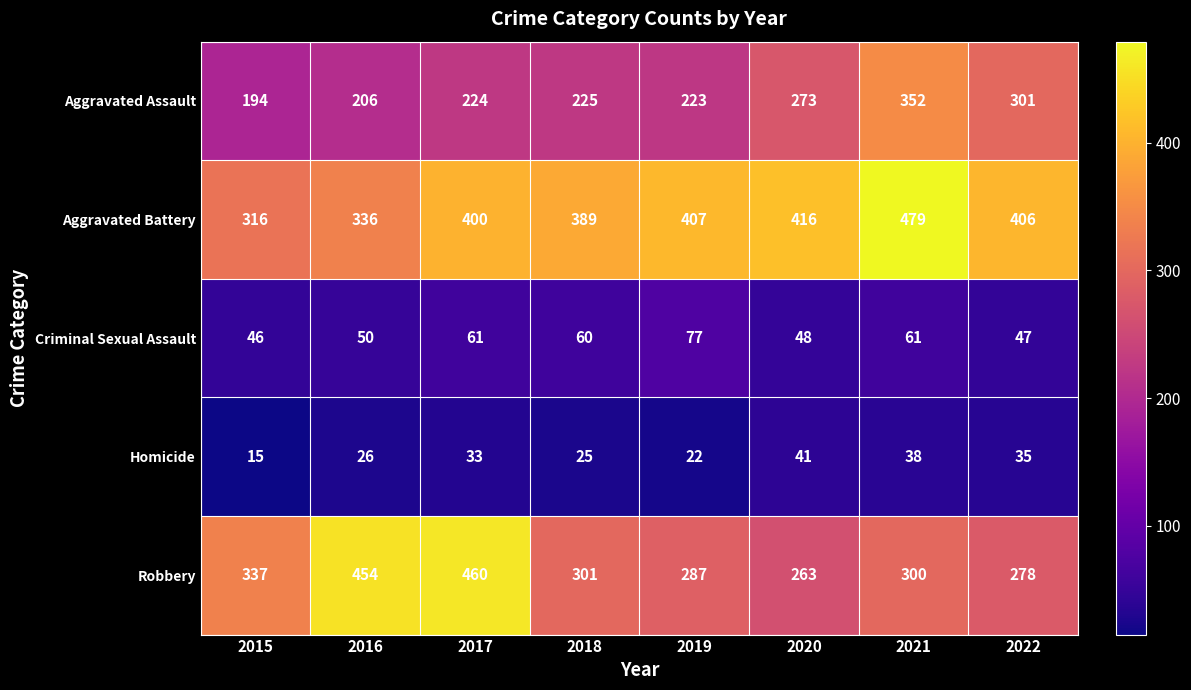

The value of Criminal Sexual Assault at 2018 is 93. True or false?

False